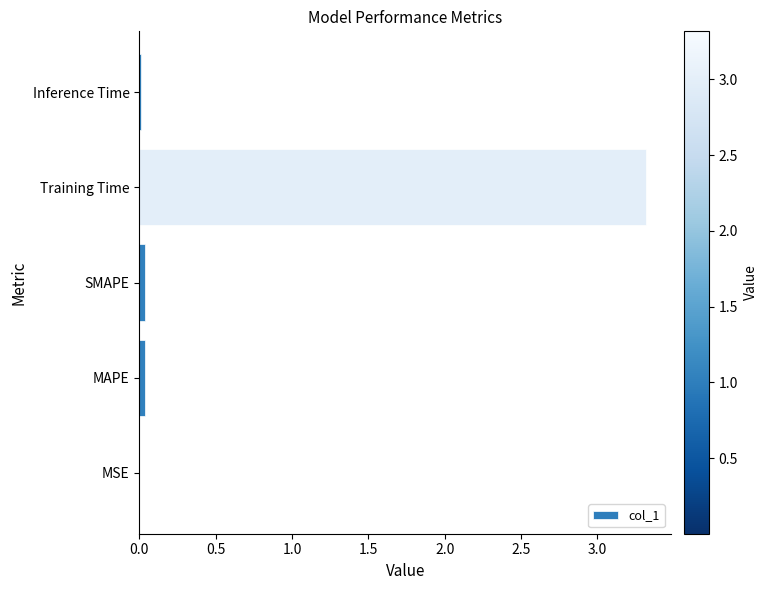

The value at Training Time is 3.3. True or false?

True